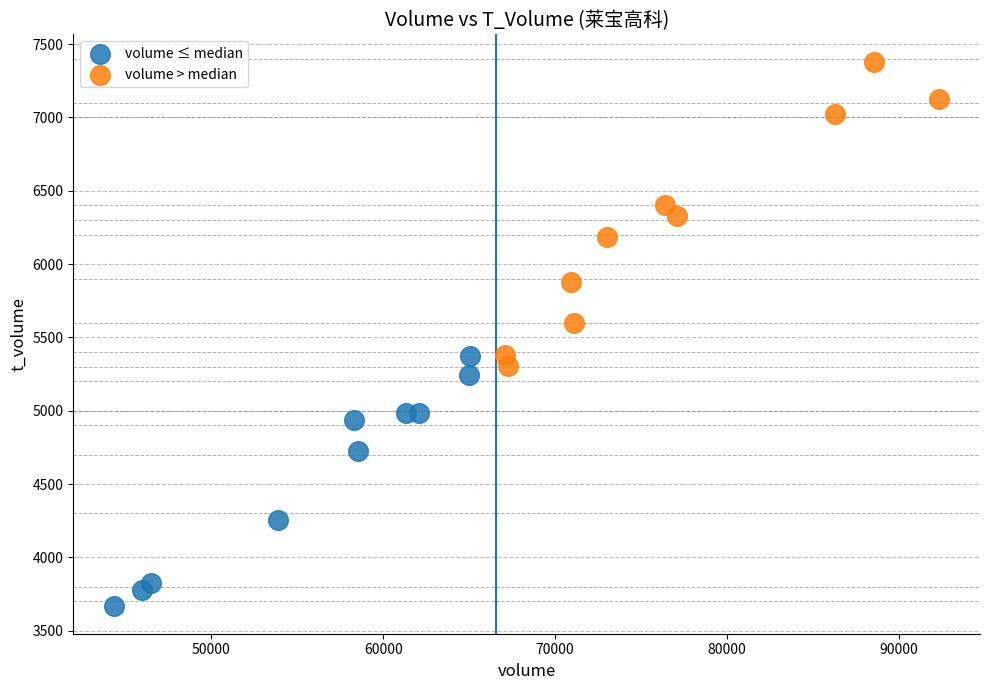

Which series reaches the minimum Y coordinate?

volume ≤ median